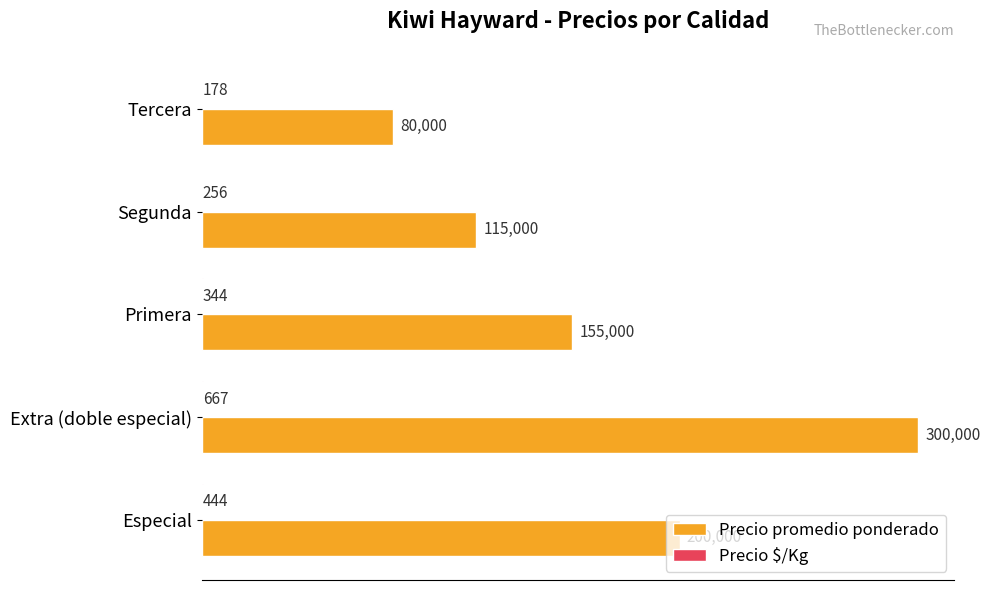

How many data points does each series have?

5